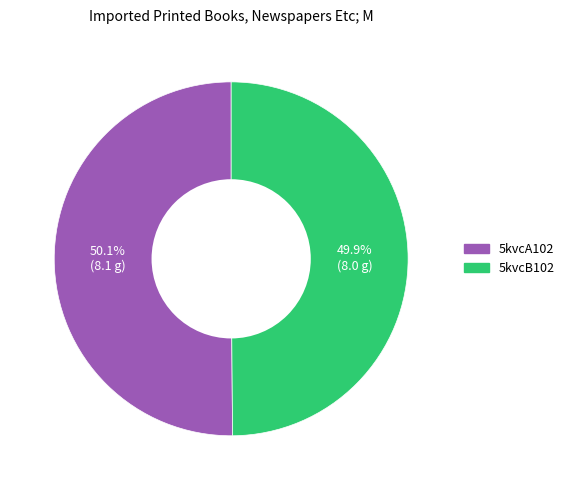

How many segments does this pie chart have?

2